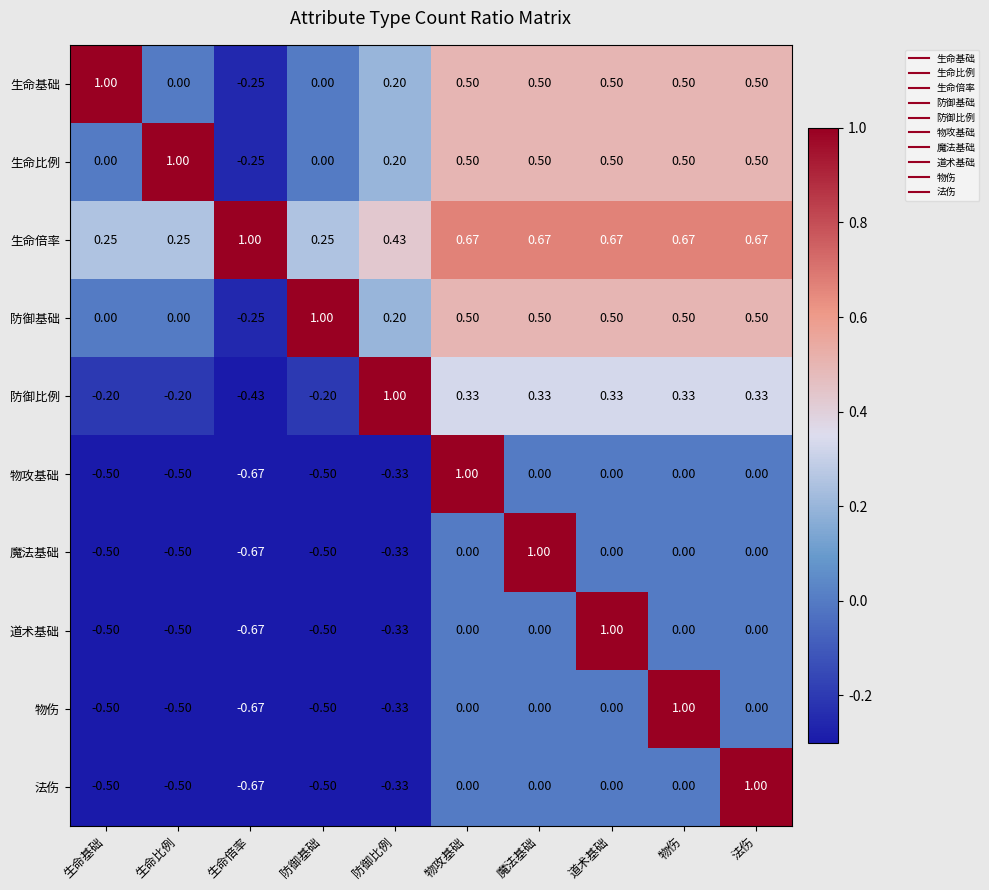

Where does the 物攻基础 series first go above 0?

物攻基础